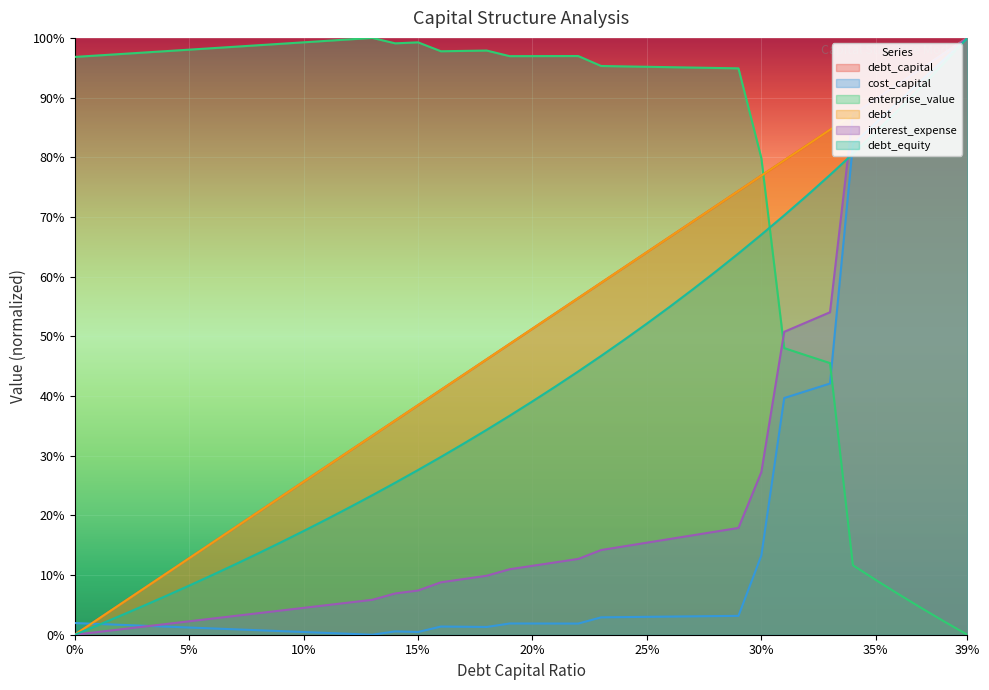

Reading left to right, list all the values displayed in this chart.

debt_capital: 0.0	0.0	0.1	0.1	0.1	0.1	0.2	0.2	0.2	0.2	0.3	0.3	0.3	0.3	0.4	0.4	0.4	0.4	0.5	0.5	0.5	0.5	0.6	0.6	0.6	0.6	0.7	0.7	0.7	0.7	0.8	0.8	0.8	0.8	0.9	0.9	0.9	0.9	1.0	1.0
cost_capital: 0.0	0.0	0.0	0.0	0.0	0.0	0.0	0.0	0.0	0.0	0.0	0.0	0.0	0.0	0.0	0.0	0.0	0.0	0.0	0.0	0.0	0.0	0.0	0.0	0.0	0.0	0.0	0.0	0.0	0.0	0.1	0.4	0.4	0.4	0.8	0.9	0.9	0.9	1.0	1.0
enterprise_value: 1.0	1.0	1.0	1.0	1.0	1.0	1.0	1.0	1.0	1.0	1.0	1.0	1.0	1.0	1.0	1.0	1.0	1.0	1.0	1.0	1.0	1.0	1.0	1.0	1.0	1.0	1.0	1.0	0.9	0.9	0.8	0.5	0.5	0.5	0.1	0.1	0.1	0.0	0.0	0.0
debt: 0.0	0.0	0.1	0.1	0.1	0.1	0.2	0.2	0.2	0.2	0.3	0.3	0.3	0.3	0.4	0.4	0.4	0.4	0.5	0.5	0.5	0.5	0.6	0.6	0.6	0.6	0.7	0.7	0.7	0.7	0.8	0.8	0.8	0.8	0.9	0.9	0.9	0.9	1.0	1.0
interest_expense: 0.0	0.0	0.0	0.0	0.0	0.0	0.0	0.0	0.0	0.0	0.0	0.0	0.1	0.1	0.1	0.1	0.1	0.1	0.1	0.1	0.1	0.1	0.1	0.1	0.1	0.2	0.2	0.2	0.2	0.2	0.3	0.5	0.5	0.5	0.9	0.9	0.9	0.9	1.0	1.0
debt_equity: 0.0	0.0	0.0	0.0	0.1	0.1	0.1	0.1	0.1	0.2	0.2	0.2	0.2	0.2	0.3	0.3	0.3	0.3	0.3	0.4	0.4	0.4	0.4	0.5	0.5	0.5	0.5	0.6	0.6	0.6	0.7	0.7	0.7	0.8	0.8	0.8	0.9	0.9	1.0	1.0